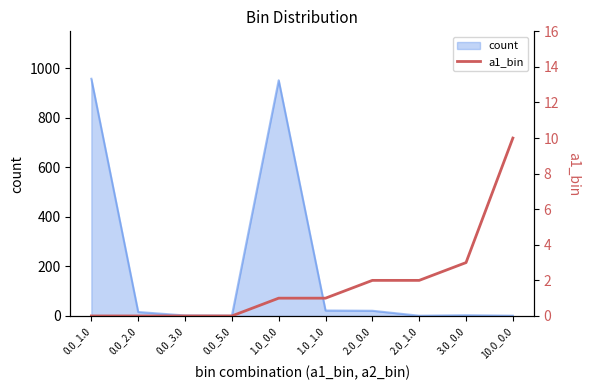

Which label corresponds to the smallest value in the chart?

0.0_1.0